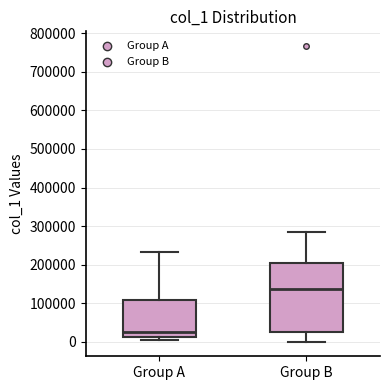

Which box has the lowest median line?

Group A